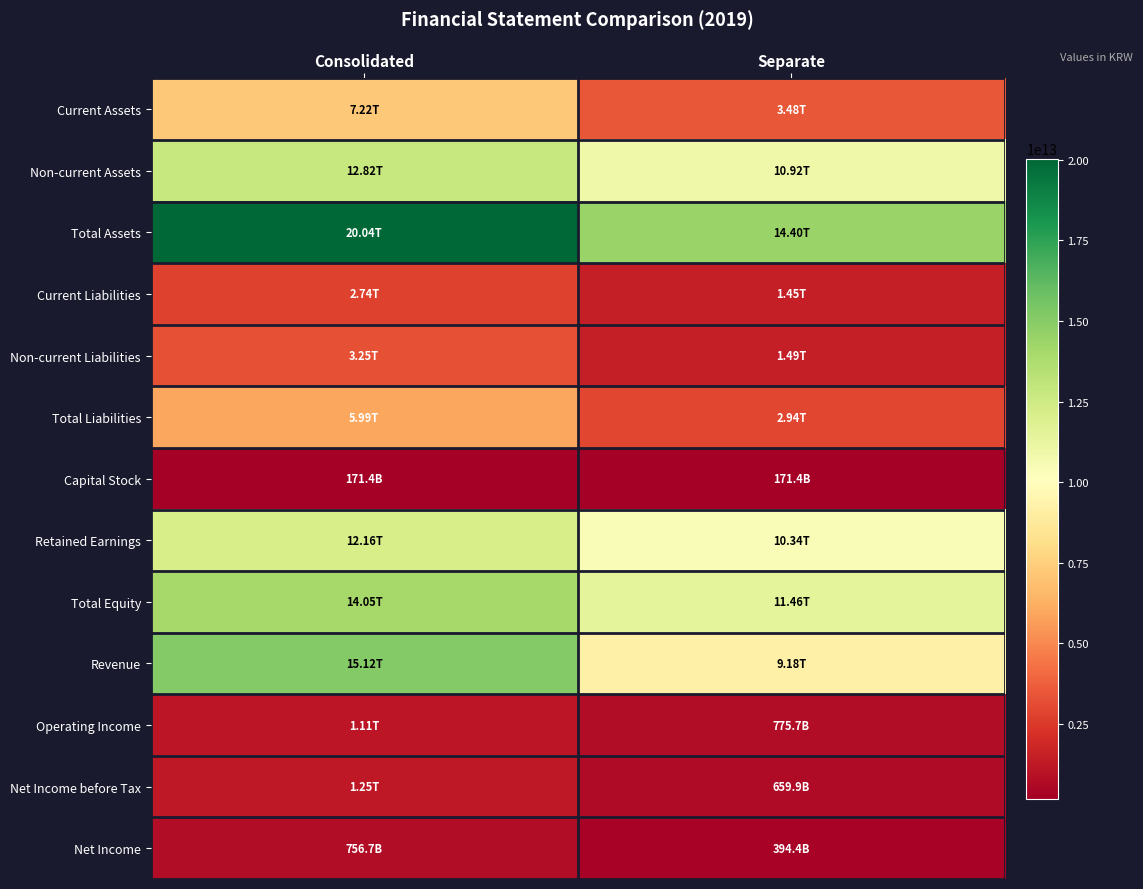

Reading left to right, extract all data points from this chart.

Current Assets: Consolidated=7220858878213	Separate=3480640267580
Non-current Assets: Consolidated=12822246278915	Separate=10915586518631
Total Assets: Consolidated=20043105157128	Separate=14396226786211
Current Liabilities: Consolidated=2740030326653	Separate=1448968625814
Non-current Liabilities: Consolidated=3249944438951	Separate=1487929182471
Total Liabilities: Consolidated=5989974765604	Separate=2936897808285
Capital Stock: Consolidated=171377095000	Separate=171377095000
Retained Earnings: Consolidated=12158354451643	Separate=10341239817353
Total Equity: Consolidated=14053130391524	Separate=11459328977926
Revenue: Consolidated=15123477947655	Separate=9179765913688
Operating Income: Consolidated=1107258909223	Separate=775704397230
Net Income before Tax: Consolidated=1248554844383	Separate=659861144003
Net Income: Consolidated=756665993886	Separate=394375877936